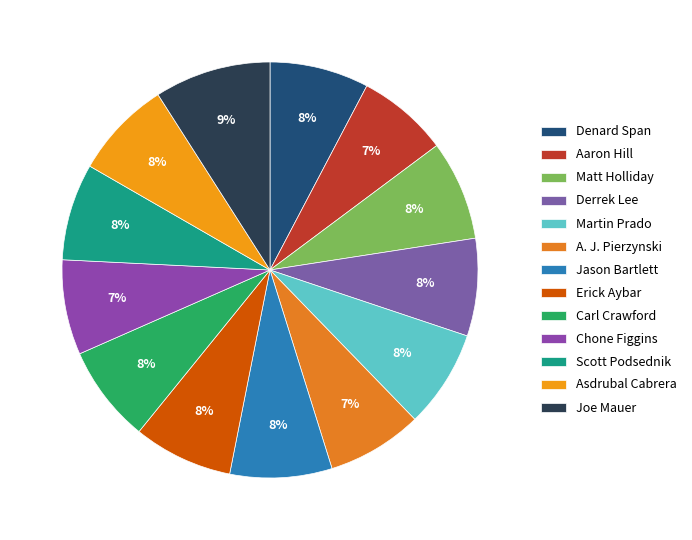

Is it true that Chone Figgins is 16% of the pie?

False